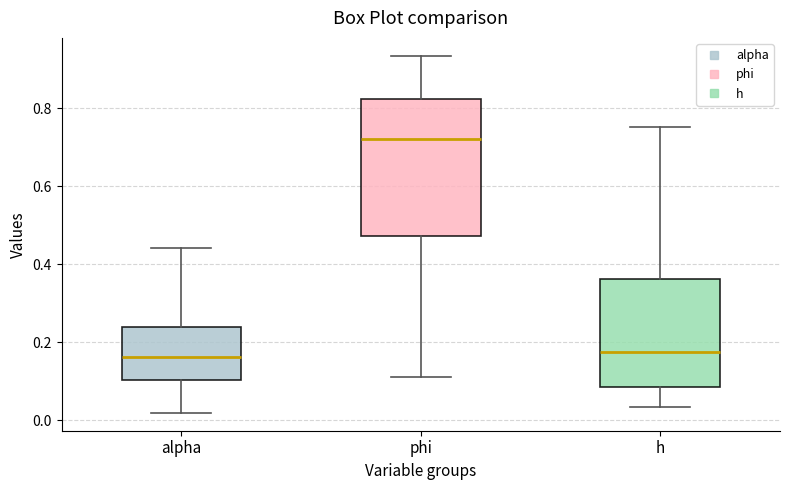

Comparing the boxes themselves (not the whiskers), which one is the tallest?

phi